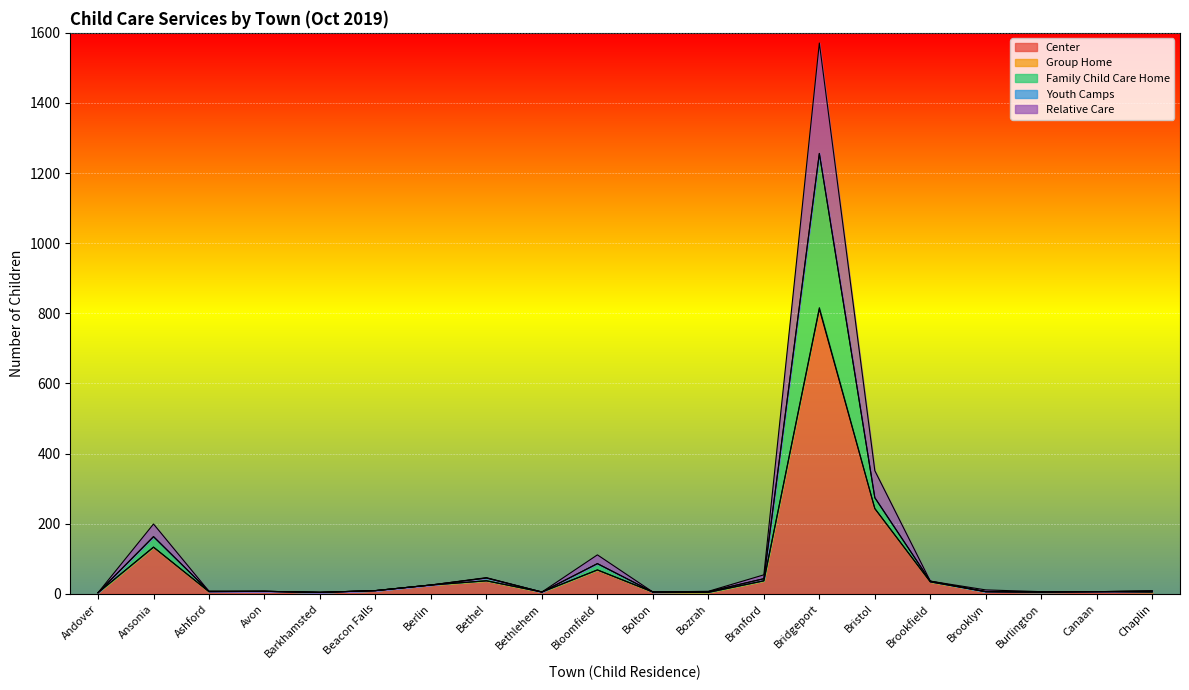

Which category has the highest value in the Center series?

Bridgeport